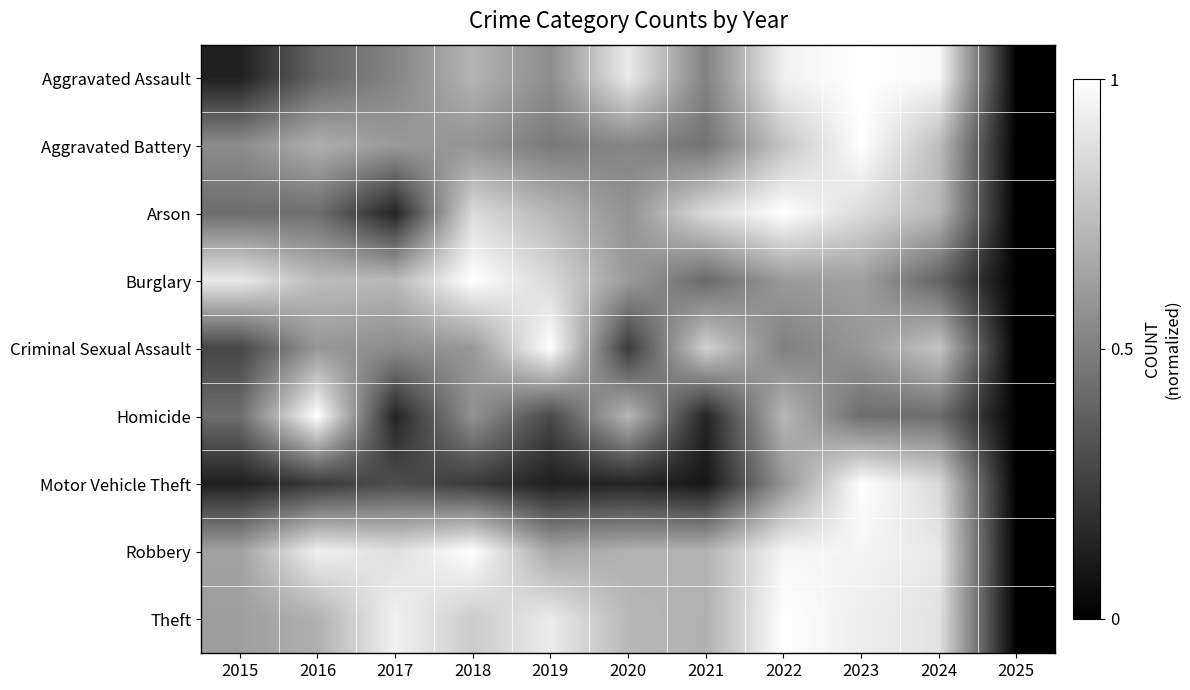

How many categories are shown in the chart?

11